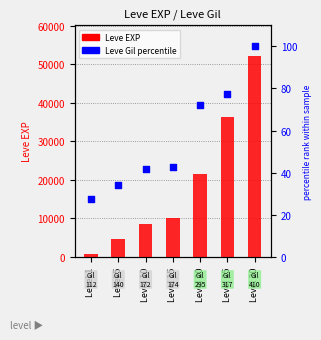

Which series contains the highest Y value?

Leve EXP